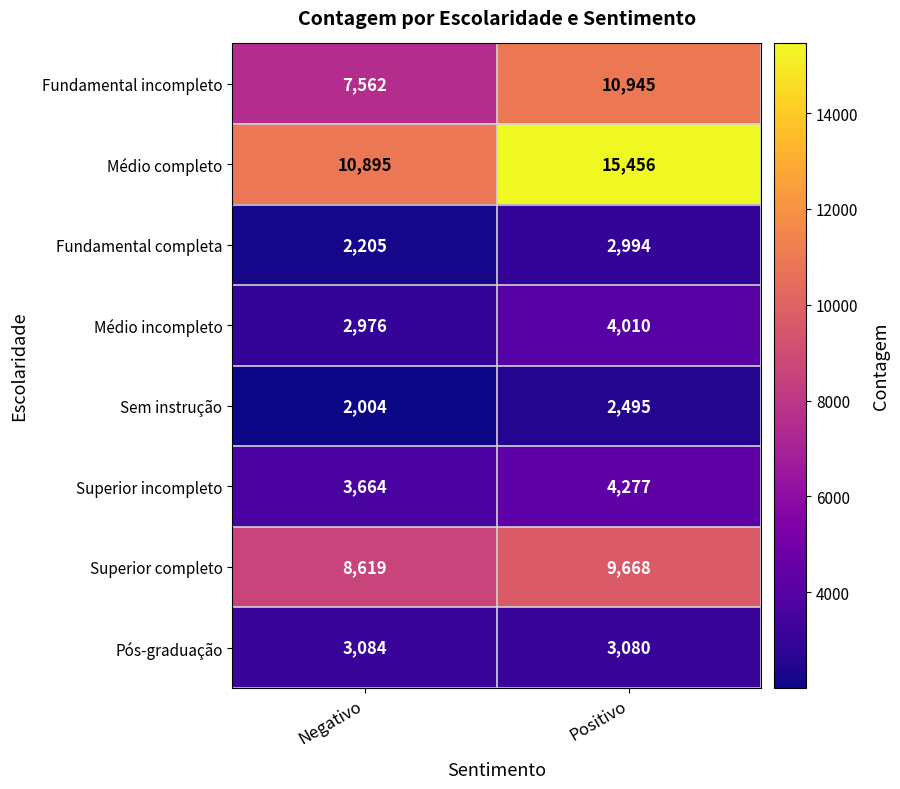

List the series in order of their peak value, lowest first.

Sem instrução, Fundamental completa, Pós-graduação, Médio incompleto, Superior incompleto, Superior completo, Fundamental incompleto, Médio completo